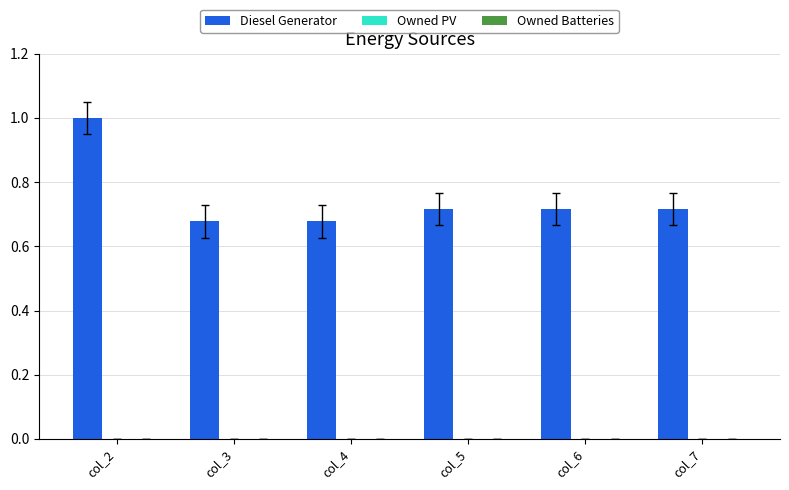

Does the chart contain any negative values?

No